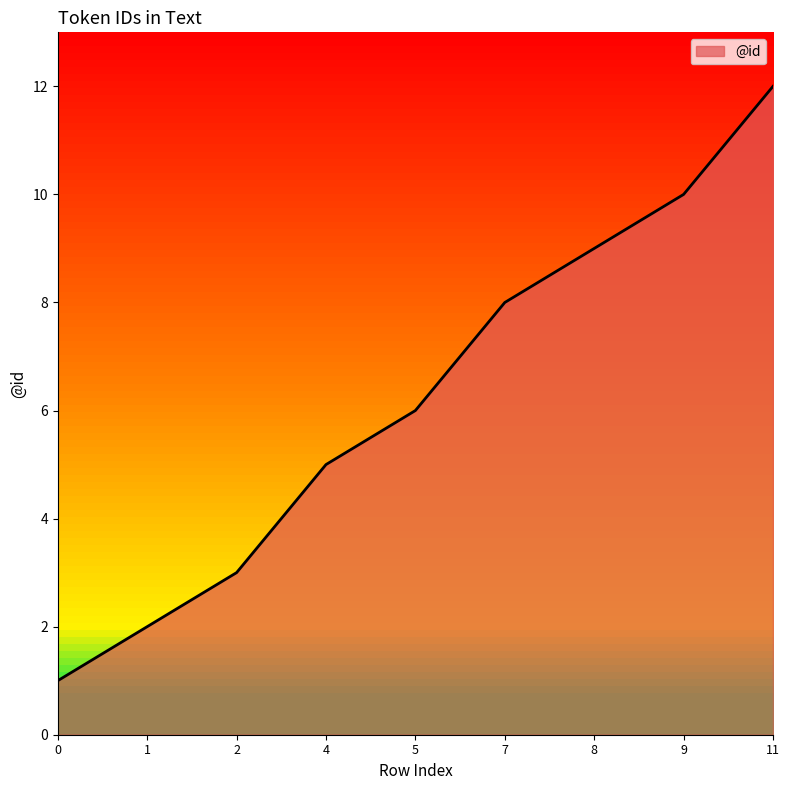

The chart shows a value of 2 at 1. True or false?

True